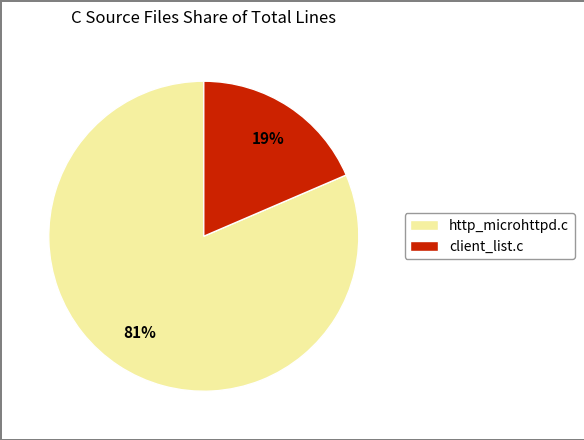

Combined, do http_microhttpd.c and client_list.c account for over 50%?

Yes